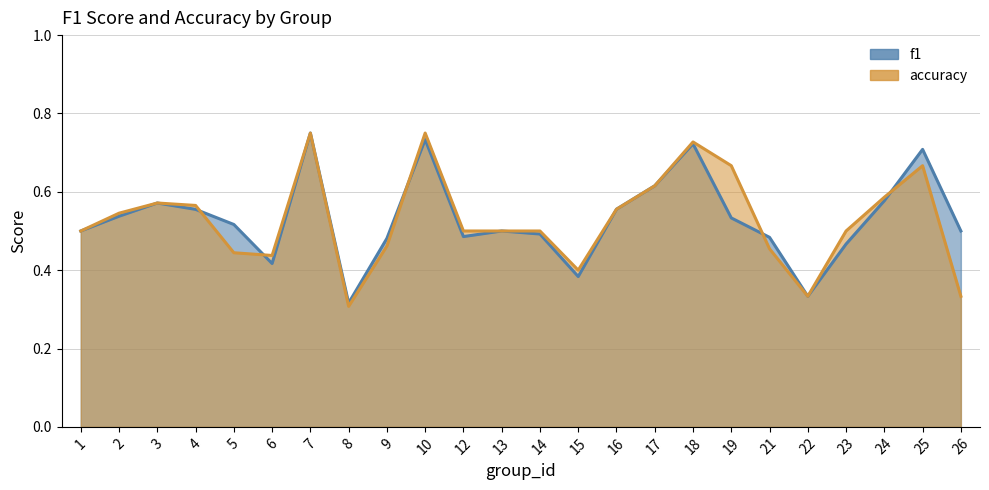

What is the difference between the maximum and minimum values in the accuracy series?

0.4